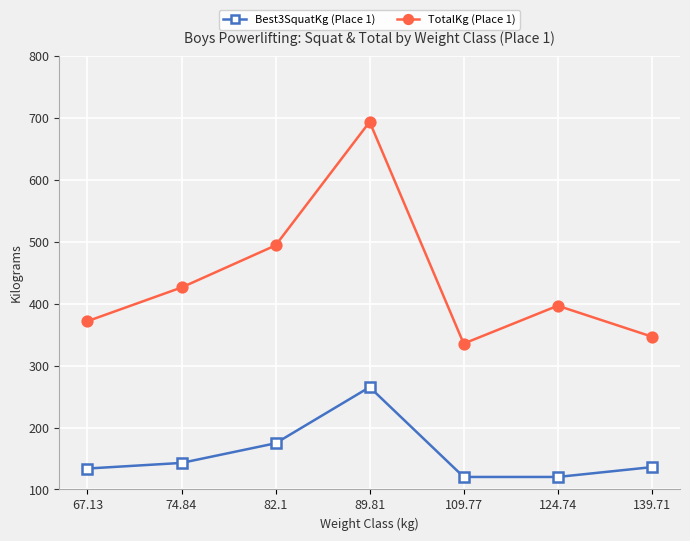

Where is Best3SquatKg (Place 1) nearest to the value 192?

82.1